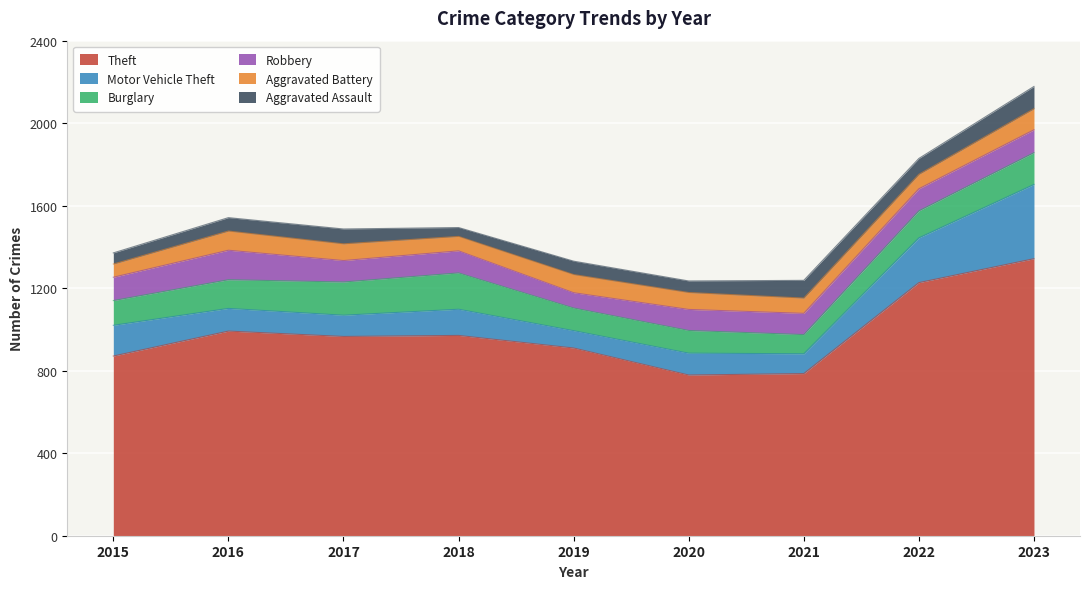

At which label does Aggravated Battery reach its minimum?

2015